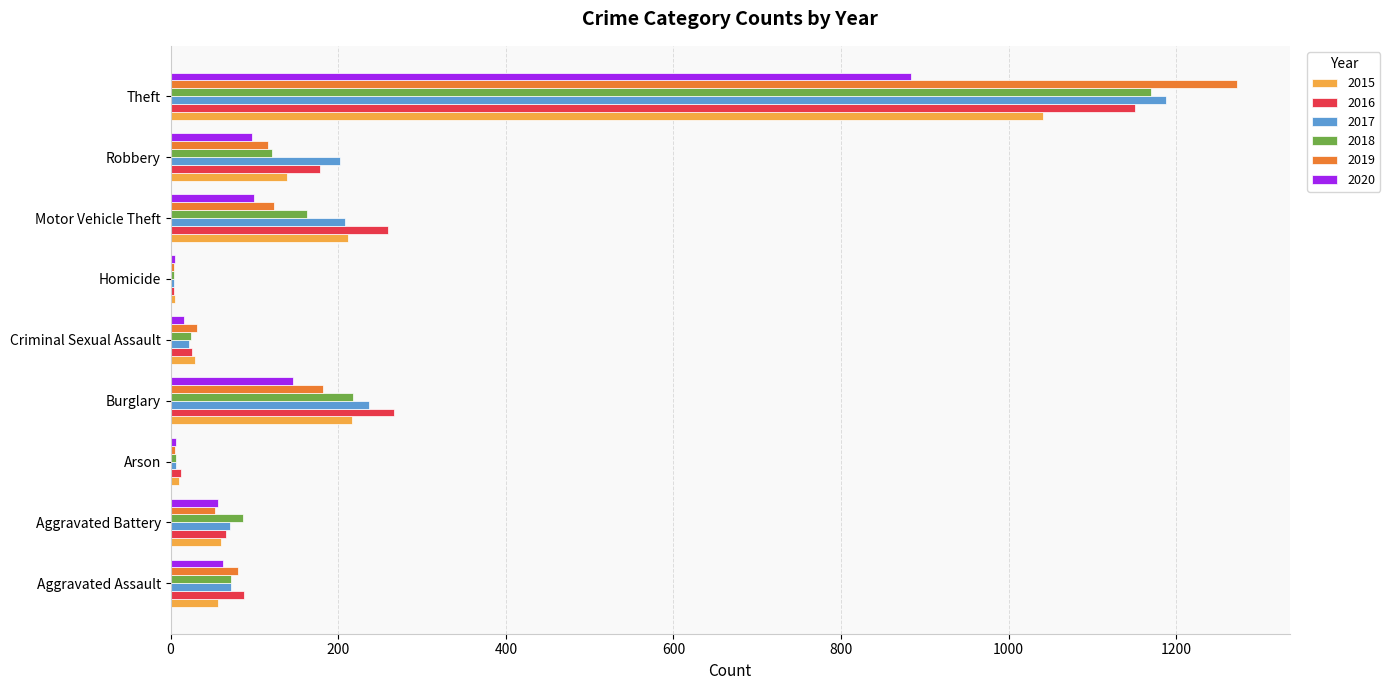

True or false: 2019 has a value of 123 at Motor Vehicle Theft.

True